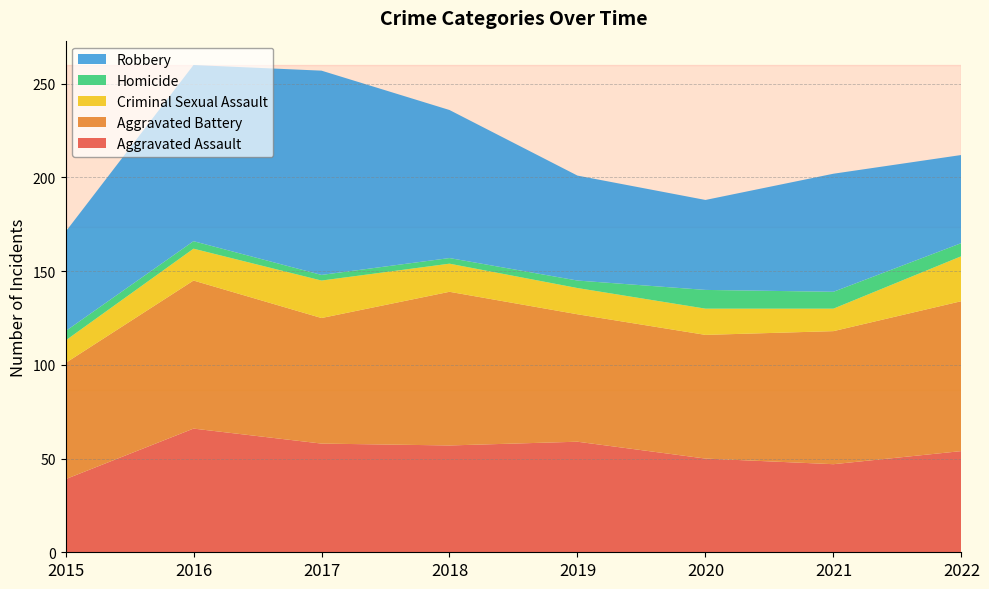

Reading left to right, what are all the values shown in this chart?

Aggravated Assault: 39	66	58	57	59	50	47	54
Aggravated Battery: 62	79	67	82	68	66	71	80
Criminal Sexual Assault: 12	17	20	15	14	14	12	24
Homicide: 5	4	3	3	4	10	9	7
Robbery: 53	94	109	79	56	48	63	47